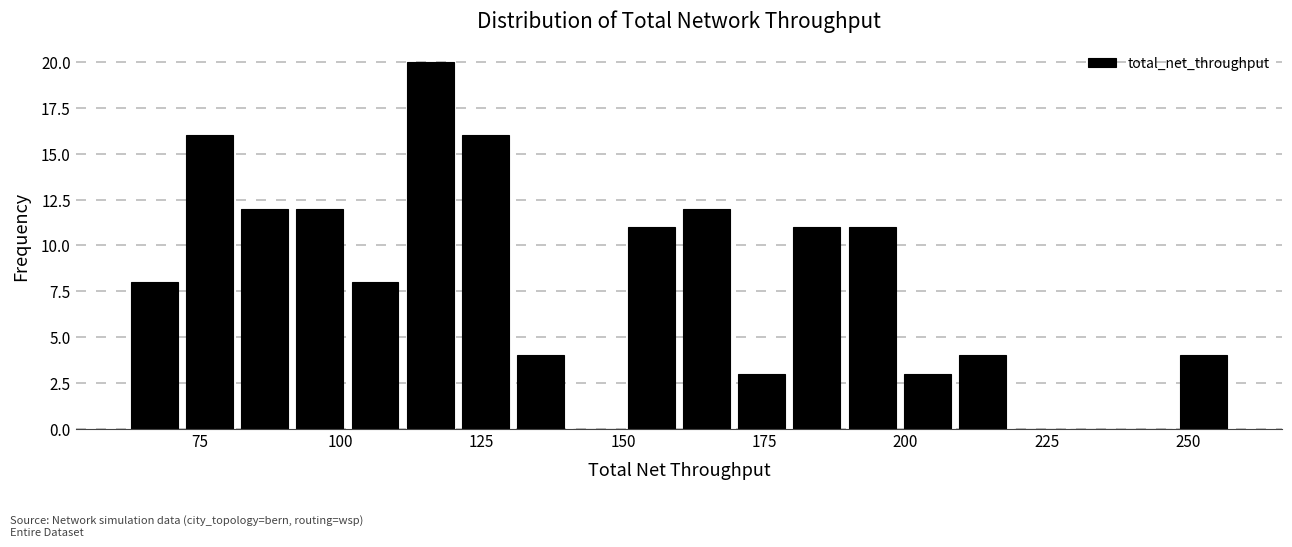

Read against the x-axis, roughly where is the centre of the tallest bar?

115